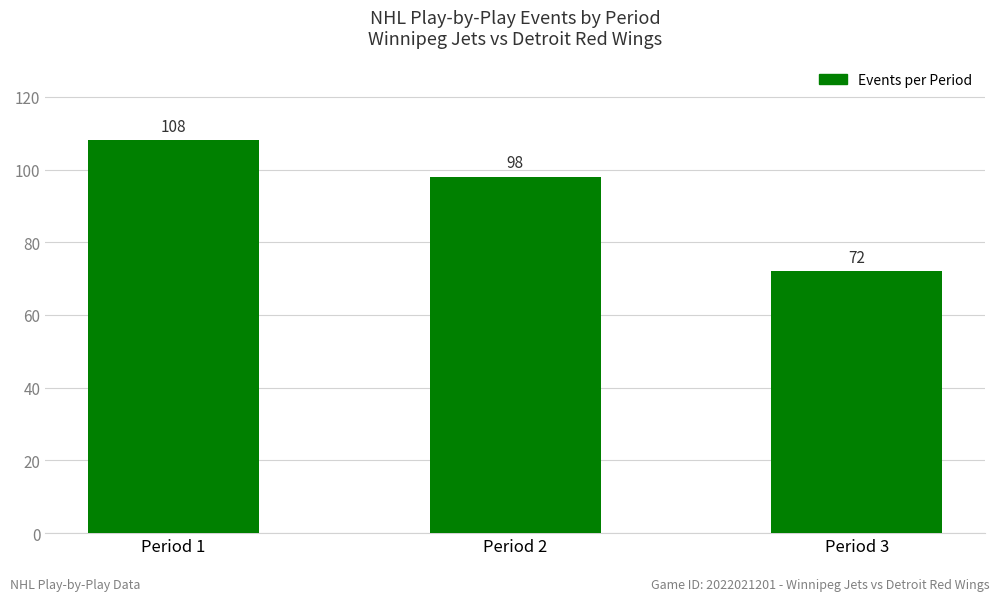

Rank the categories by value from highest to lowest.

Period 1, Period 2, Period 3